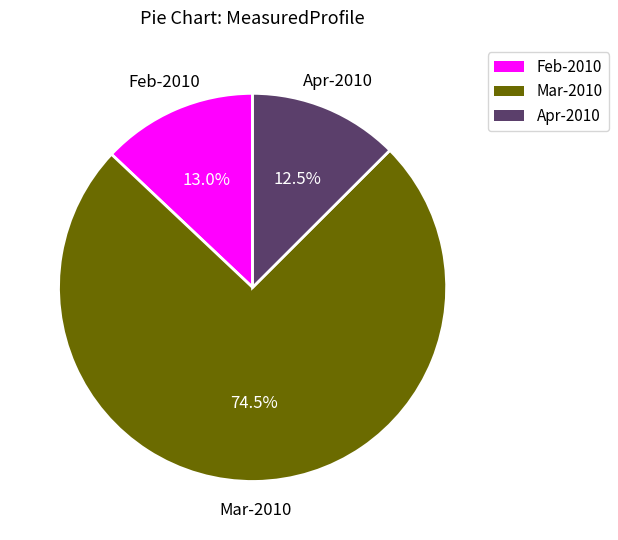

Is there a majority slice in this chart?

Yes